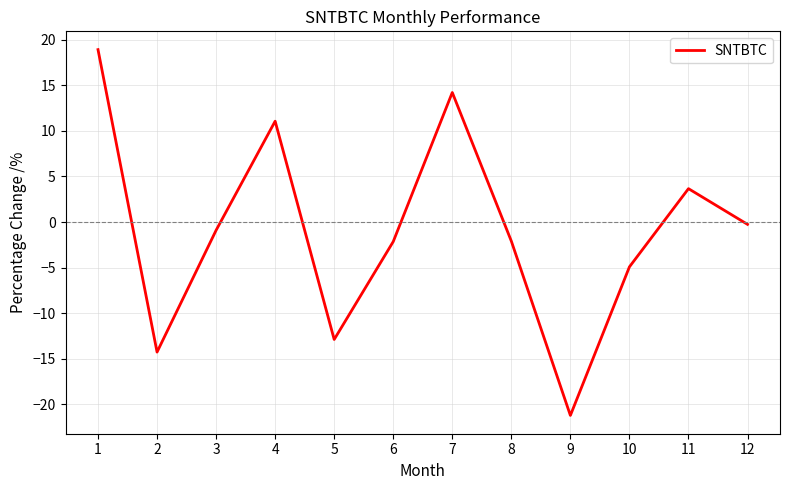

What is the change in value from 8 to 11?

+5.8